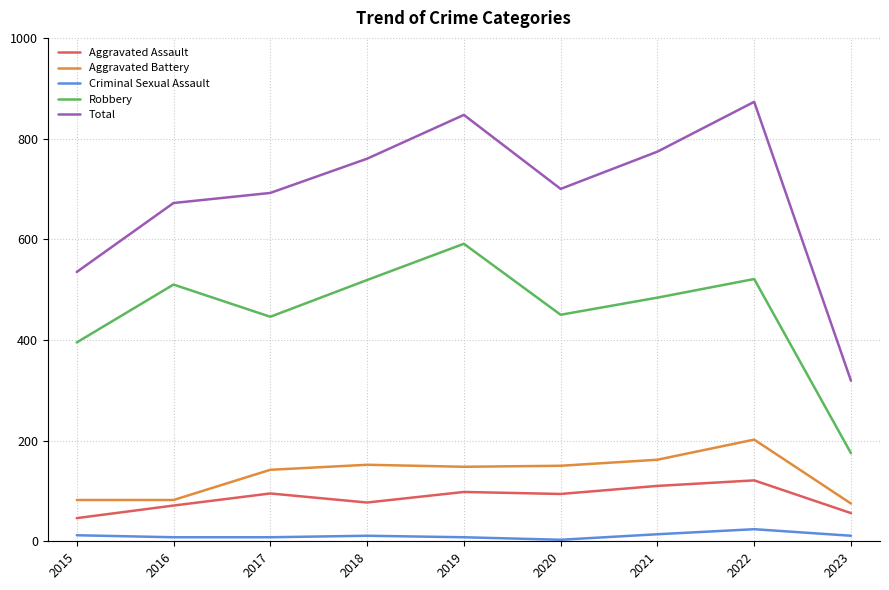

How many lines are shown in the chart?

5